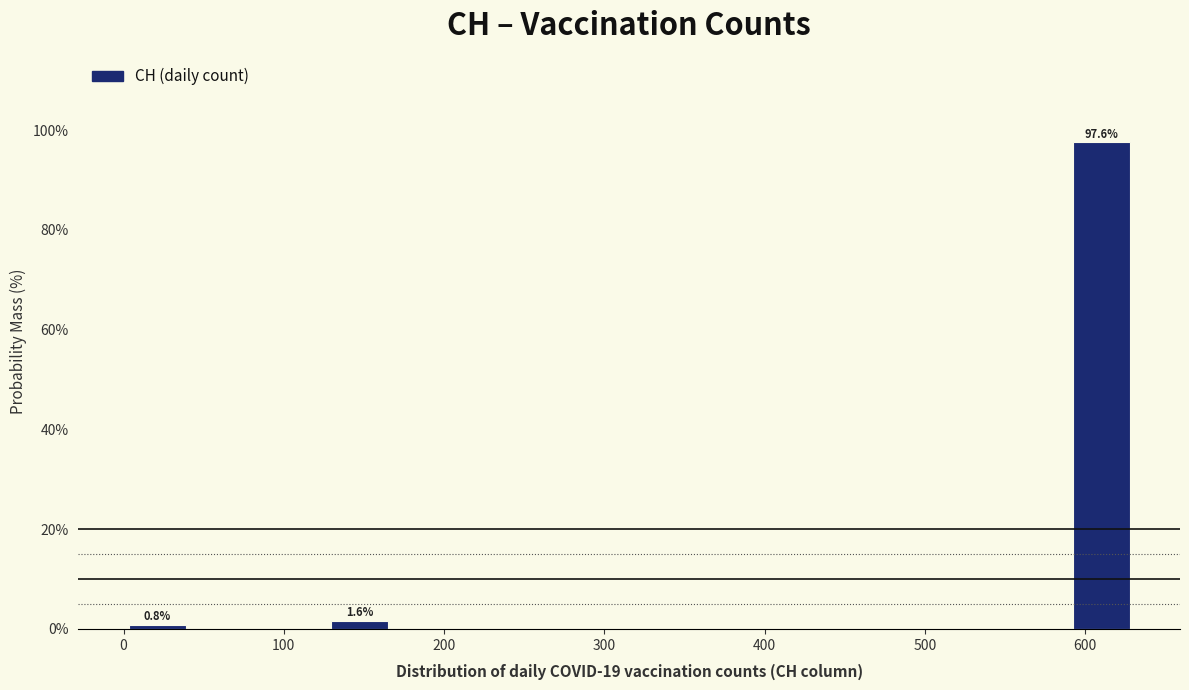

Over which range of the x-axis is the bar tallest?

590 to 630